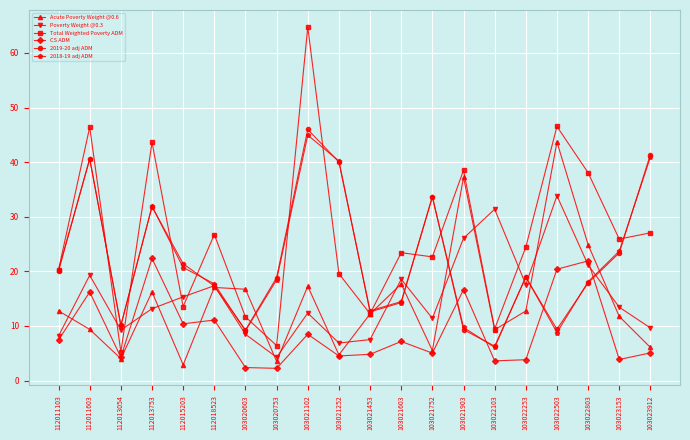

At which category does CS ADM reach its first local peak?

112011603